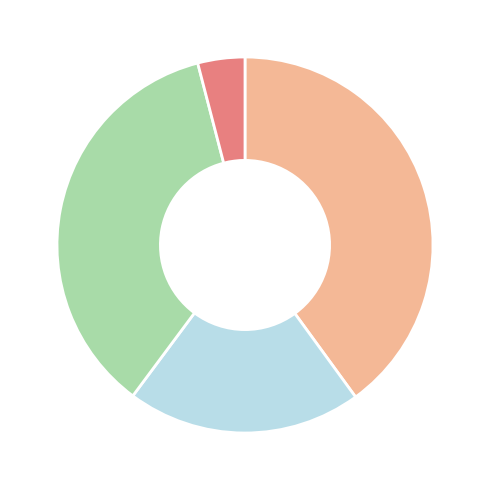

Does any single category account for the majority?

No